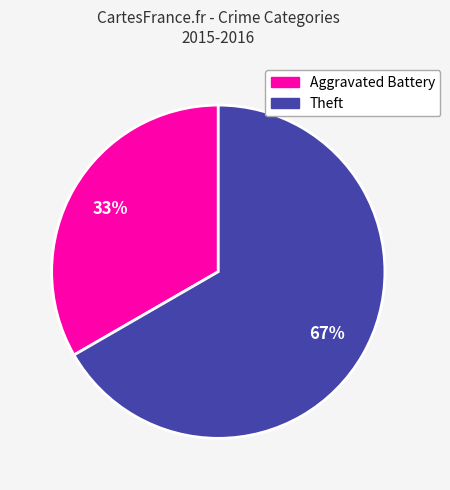

Do Theft and Aggravated Battery together represent more than half of the pie?

Yes